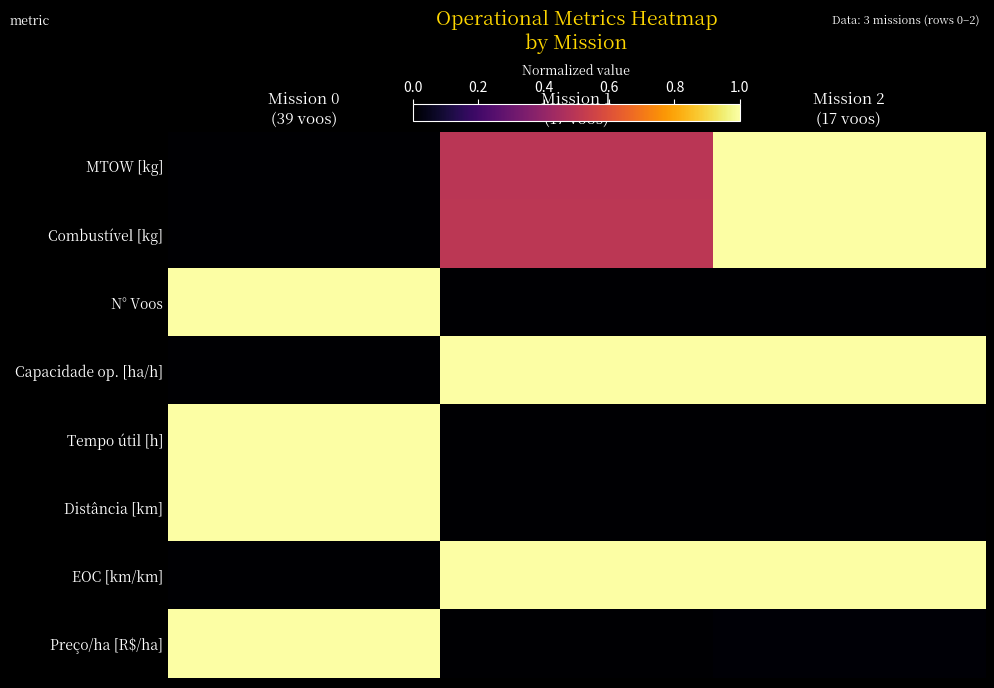

Which has a higher value, Mission 2
(17 voos) or Mission 1
(17 voos)?

Mission 2
(17 voos)